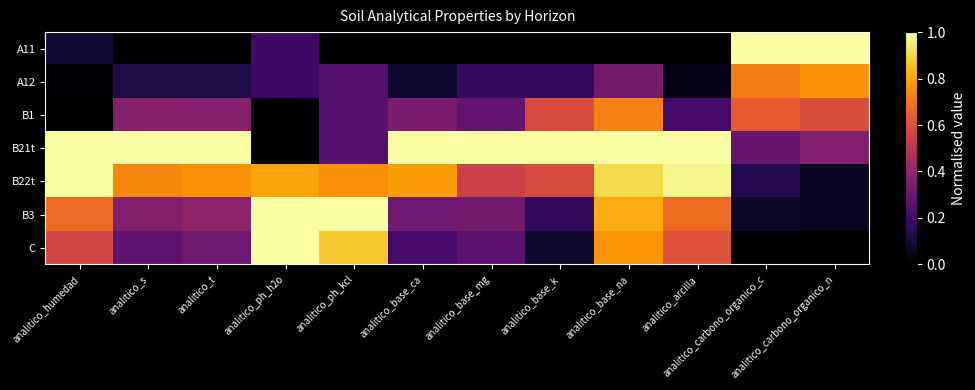

Reading left to right, what are all the values shown in this chart?

A11: analitico_humedad=0.1	analitico_s=0.0	analitico_t=0.0	analitico_ph_h2o=0.2	analitico_ph_kcl=0.0	analitico_base_ca=0.0	analitico_base_mg=0.0	analitico_base_k=0.0	analitico_base_na=0.0	analitico_arcilla=0.0	analitico_carbono_organico_c=1.0	analitico_carbono_organico_n=1.0
A12: analitico_humedad=0.0	analitico_s=0.1	analitico_t=0.1	analitico_ph_h2o=0.2	analitico_ph_kcl=0.2	analitico_base_ca=0.1	analitico_base_mg=0.2	analitico_base_k=0.2	analitico_base_na=0.3	analitico_arcilla=0.0	analitico_carbono_organico_c=0.7	analitico_carbono_organico_n=0.8
B1: analitico_humedad=0.0	analitico_s=0.4	analitico_t=0.4	analitico_ph_h2o=0.0	analitico_ph_kcl=0.2	analitico_base_ca=0.3	analitico_base_mg=0.3	analitico_base_k=0.6	analitico_base_na=0.7	analitico_arcilla=0.2	analitico_carbono_organico_c=0.6	analitico_carbono_organico_n=0.6
B21t: analitico_humedad=1.0	analitico_s=1.0	analitico_t=1.0	analitico_ph_h2o=0.0	analitico_ph_kcl=0.2	analitico_base_ca=1.0	analitico_base_mg=1.0	analitico_base_k=1.0	analitico_base_na=1.0	analitico_arcilla=1.0	analitico_carbono_organico_c=0.3	analitico_carbono_organico_n=0.4
B22t: analitico_humedad=1.0	analitico_s=0.7	analitico_t=0.8	analitico_ph_h2o=0.8	analitico_ph_kcl=0.8	analitico_base_ca=0.8	analitico_base_mg=0.5	analitico_base_k=0.6	analitico_base_na=0.9	analitico_arcilla=1.0	analitico_carbono_organico_c=0.1	analitico_carbono_organico_n=0.1
B3: analitico_humedad=0.7	analitico_s=0.4	analitico_t=0.4	analitico_ph_h2o=1.0	analitico_ph_kcl=1.0	analitico_base_ca=0.3	analitico_base_mg=0.3	analitico_base_k=0.2	analitico_base_na=0.8	analitico_arcilla=0.7	analitico_carbono_organico_c=0.1	analitico_carbono_organico_n=0.1
C: analitico_humedad=0.6	analitico_s=0.3	analitico_t=0.3	analitico_ph_h2o=1.0	analitico_ph_kcl=0.9	analitico_base_ca=0.2	analitico_base_mg=0.3	analitico_base_k=0.1	analitico_base_na=0.8	analitico_arcilla=0.6	analitico_carbono_organico_c=0.0	analitico_carbono_organico_n=0.0